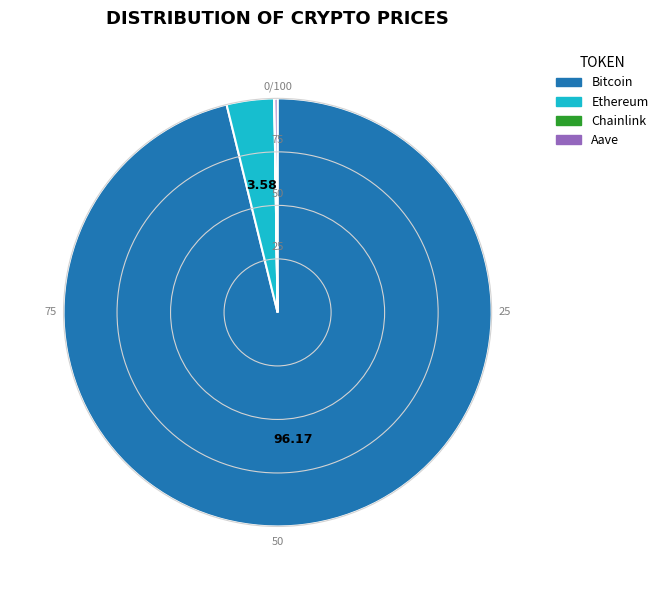

Is Bitcoin the majority of the pie?

Yes